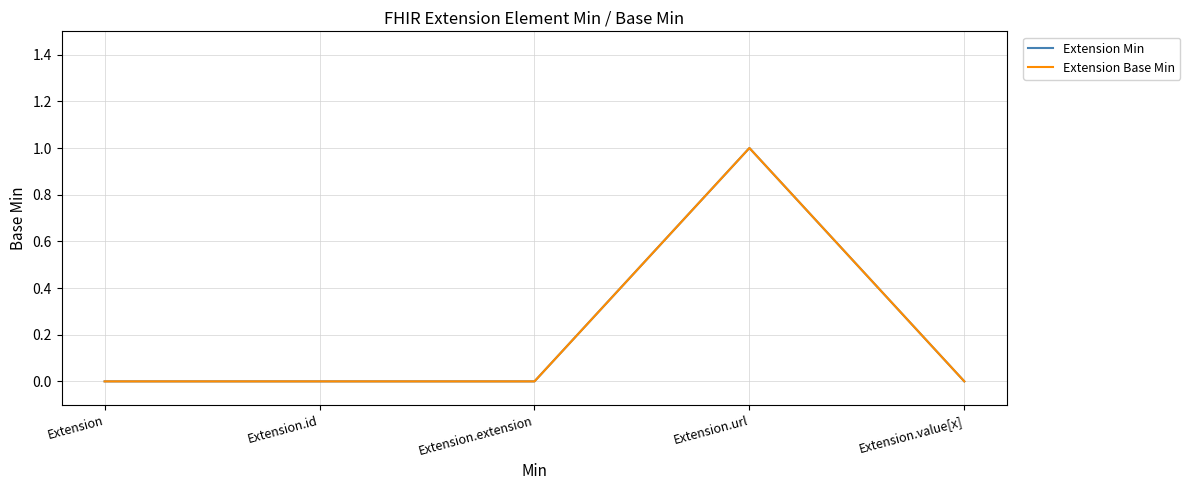

True or false: Extension Min and Extension Base Min cross at least once.

False